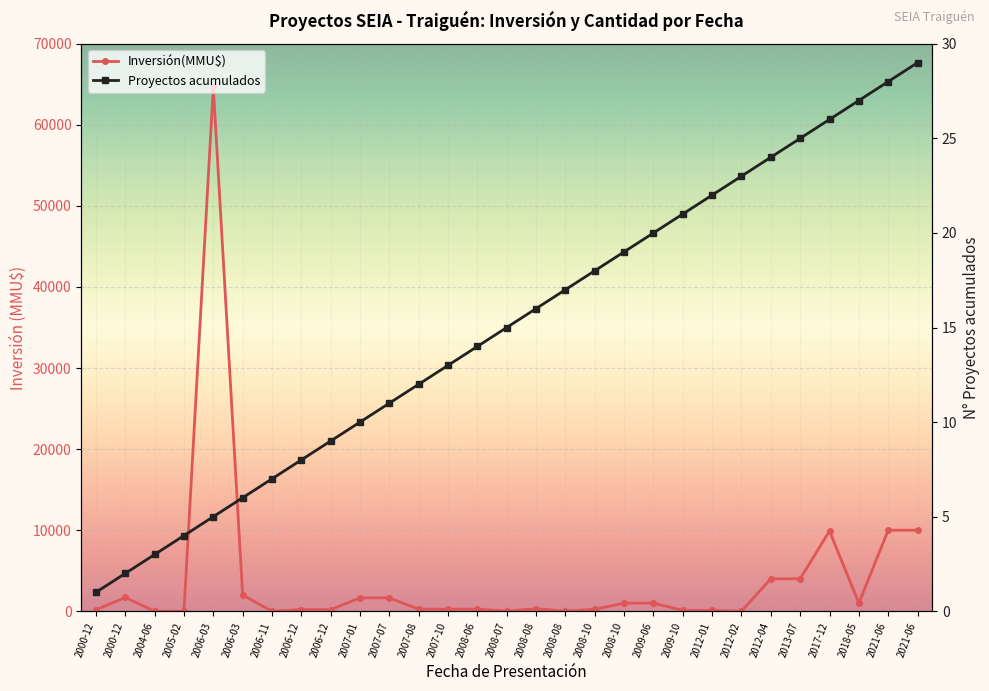

What position from the right is 2012-04-23?

6